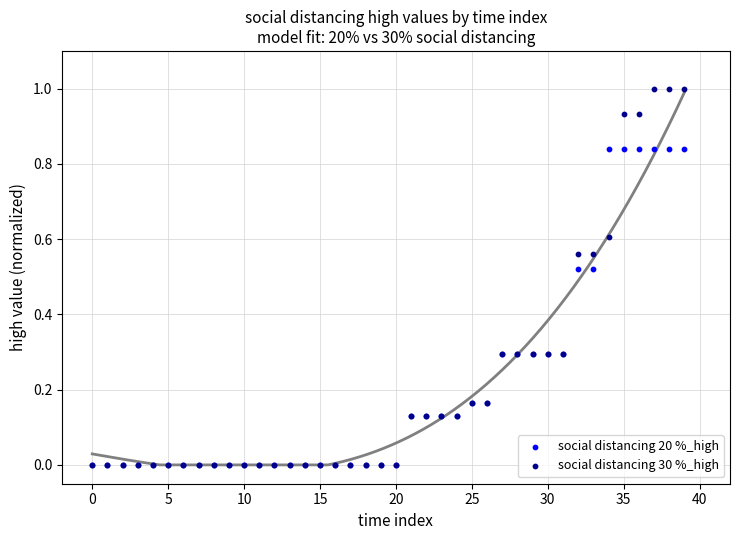

Which series has the largest Y range (max minus min)?

social distancing 30 %_high